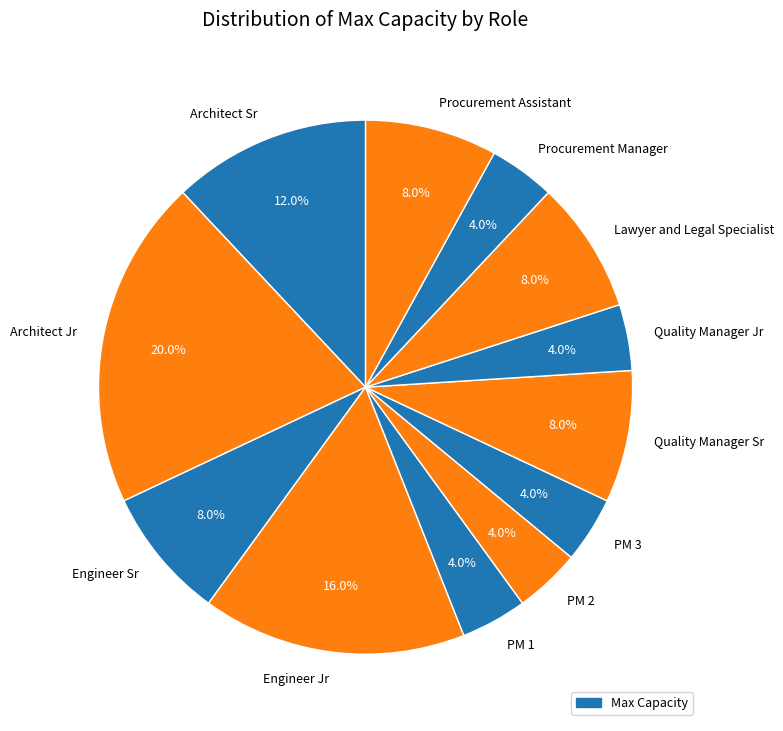

Which category has the biggest portion of the pie?

Architect Jr